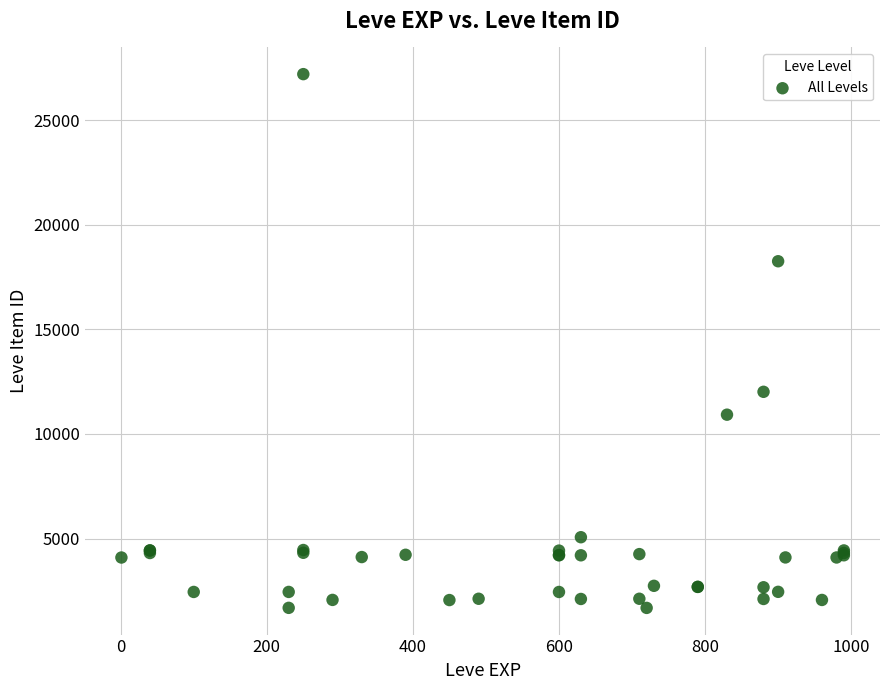

What Y value in the scatter plot is closest to 14448?

12018